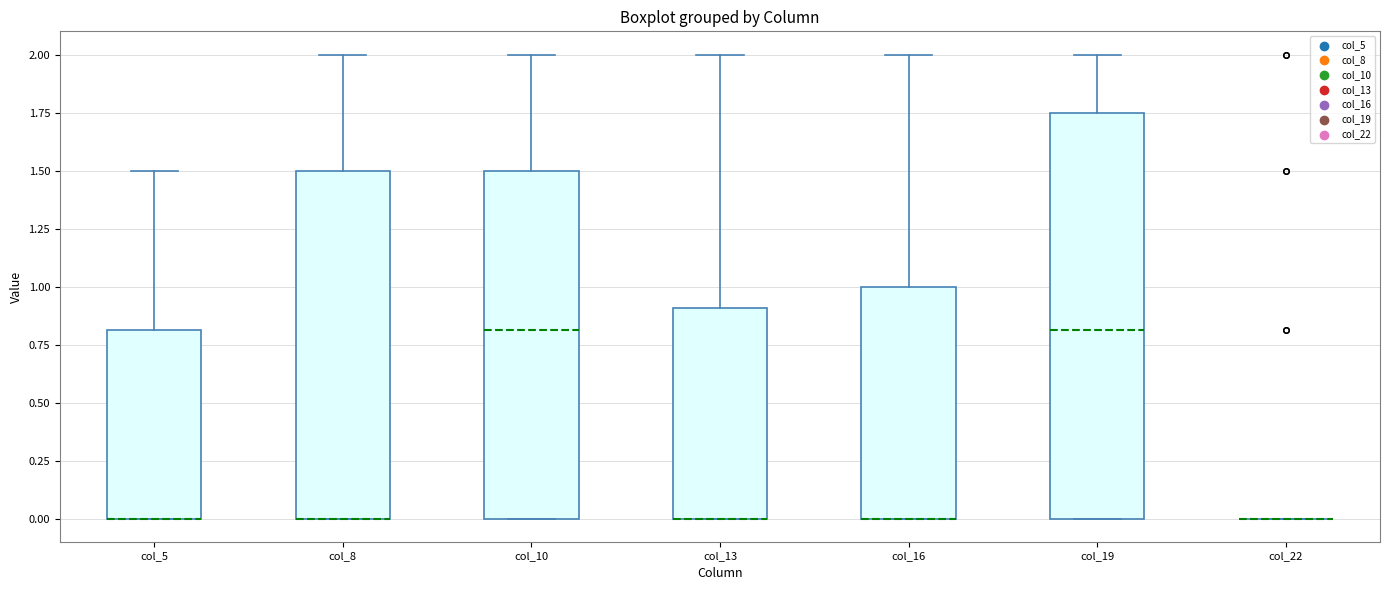

Where is the lower edge of the box for col_16 on the y-axis? The values are not printed on the chart, so give them approximately, as read against the axis.

0.00